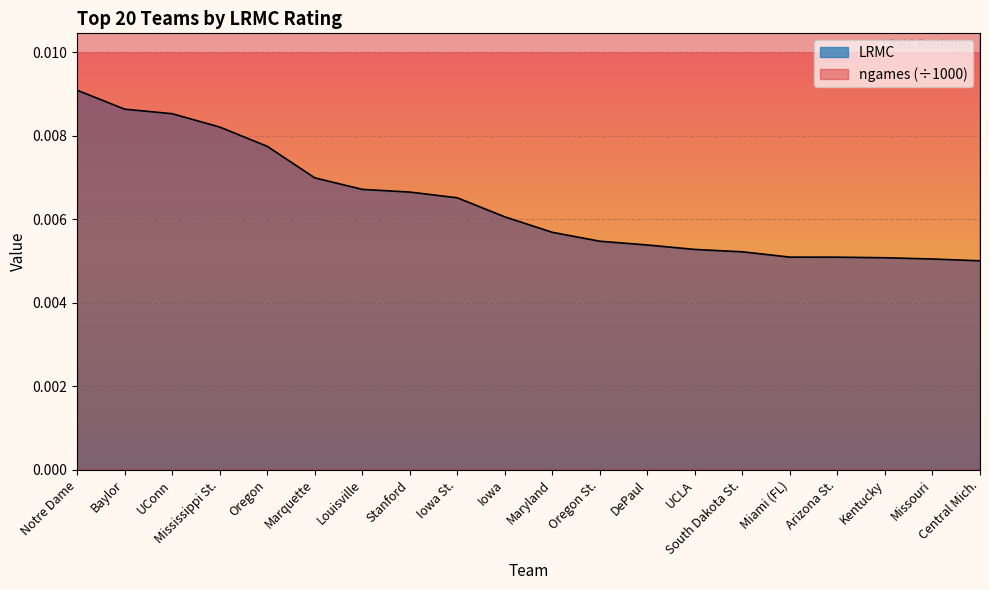

At Maryland, list the series in order from smallest to largest.

LRMC, ngames_norm